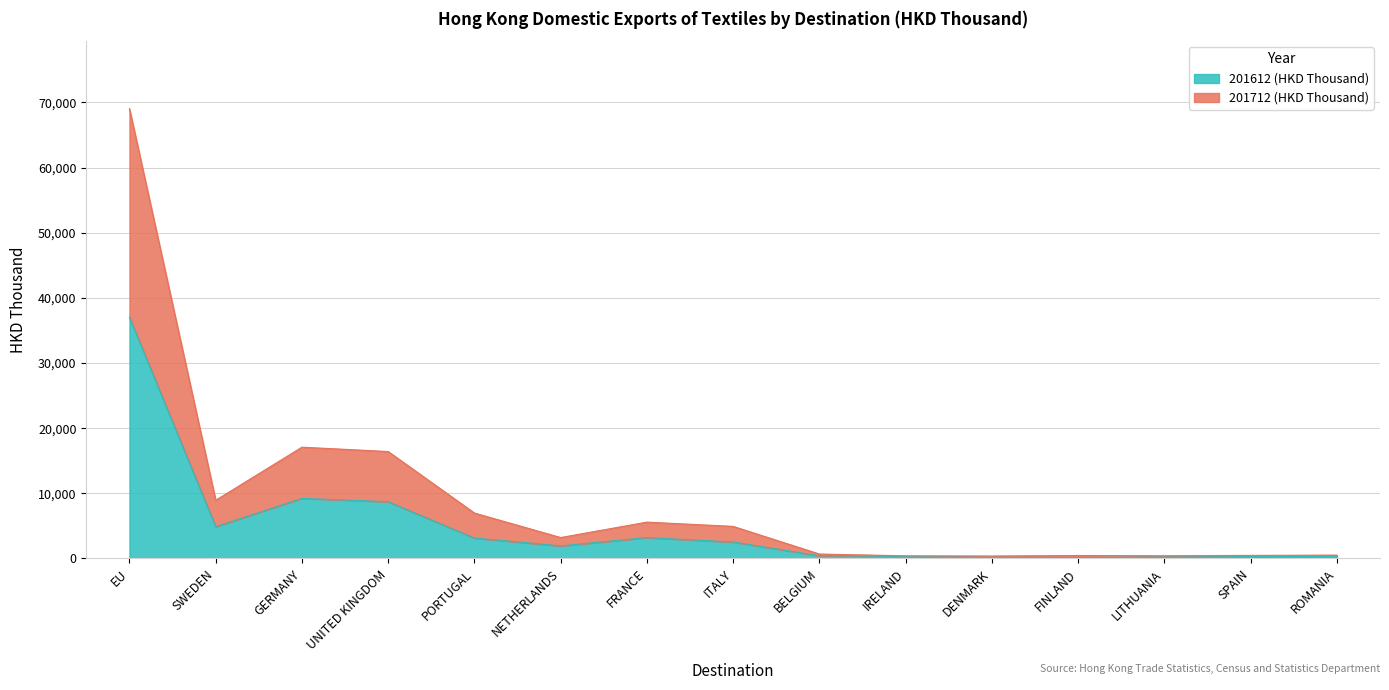

Rank the series at FINLAND from highest to lowest value.

201712 (HKD Thousand), 201612 (HKD Thousand)